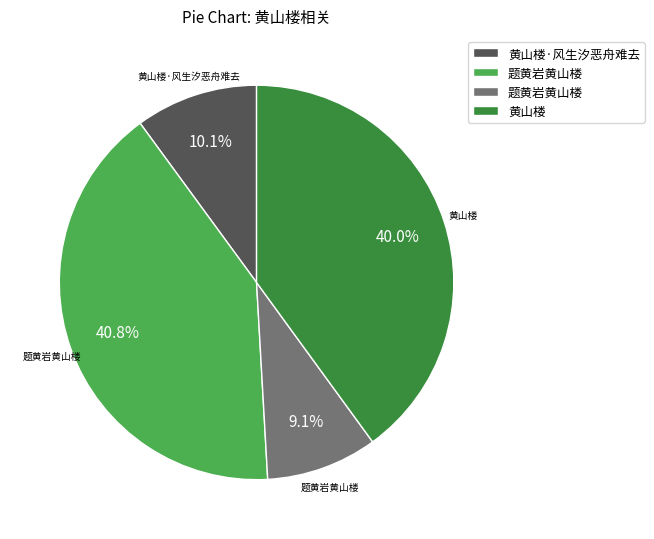

Is there any slice that represents more than half of the pie?

No